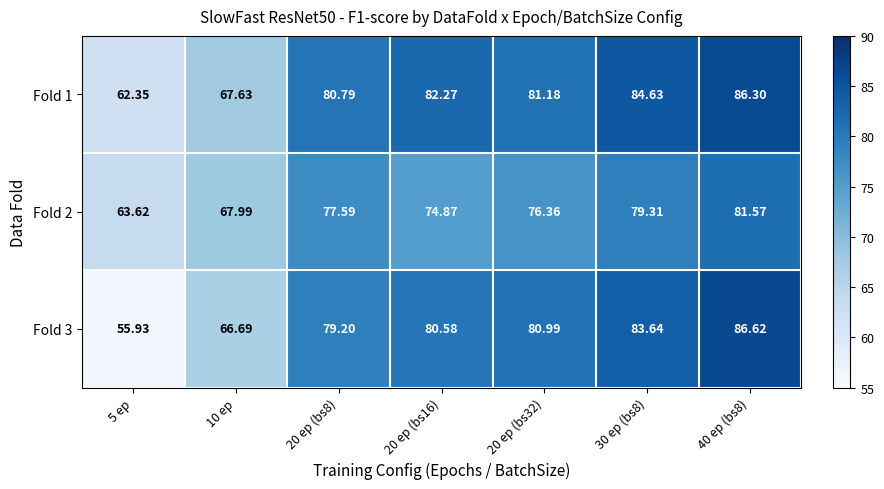

Is the value of Fold 1 at 30 ep (bs8) greater than the value of Fold 3 at 20 ep (bs32)?

Yes